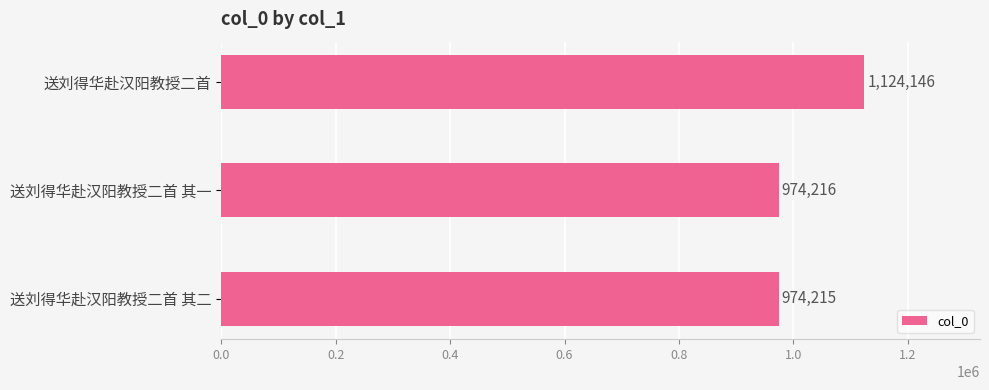

What is the label of the 3rd bar from the top?

送刘得华赴汉阳教授二首 其二